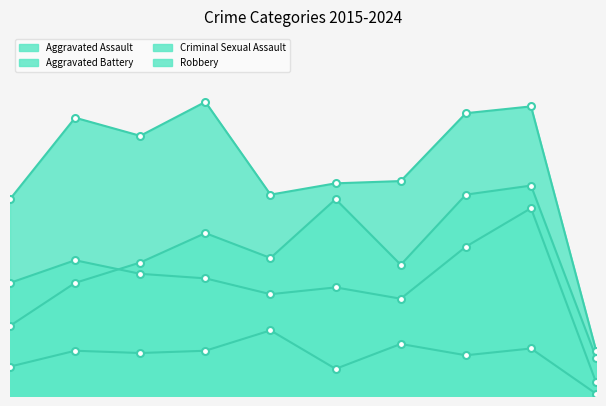

At which label does Aggravated Battery first exceed 52?

2016